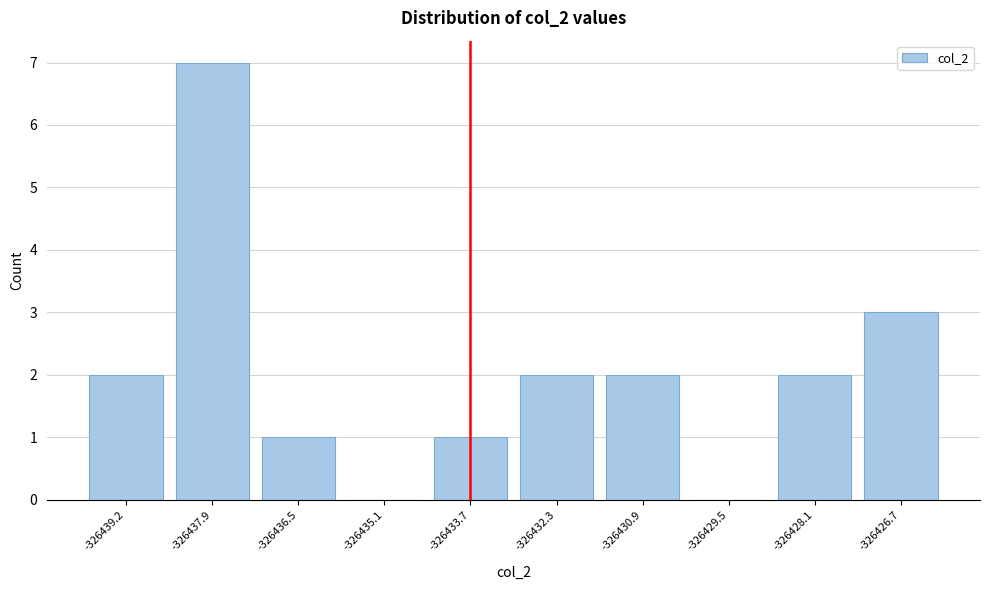

Reading left to right, what are all the values shown in this chart?

-326439.2=2	-326437.9=7	-326436.5=1	-326435.1=0	-326433.7=1	-326432.3=2	-326430.9=2	-326429.5=0	-326428.1=2	-326426.7=3